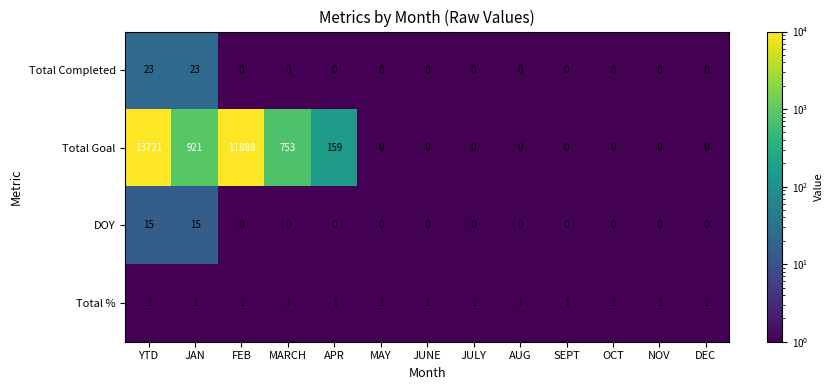

Which series has the largest range (max minus min)?

Total Goal